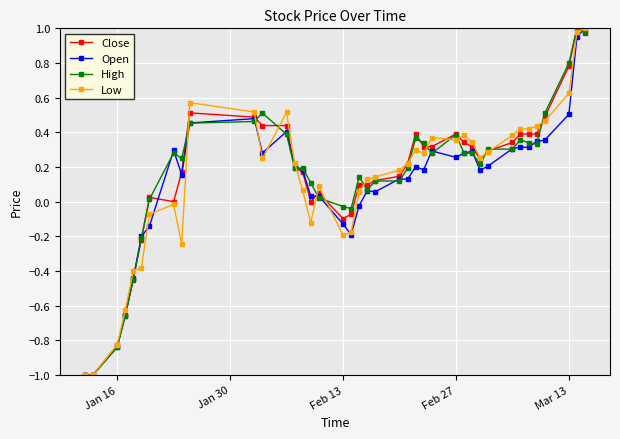

What is the minimum value for Low?

-1.0